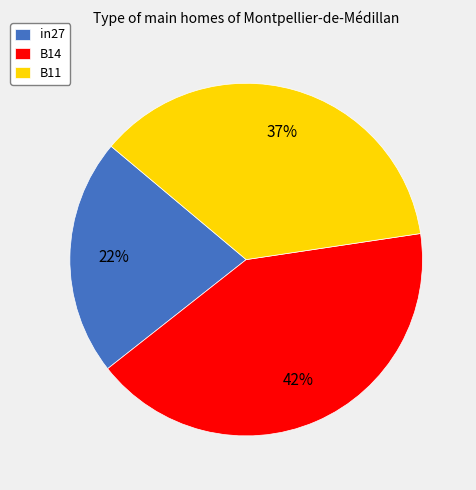

How many slices are in this pie chart?

3